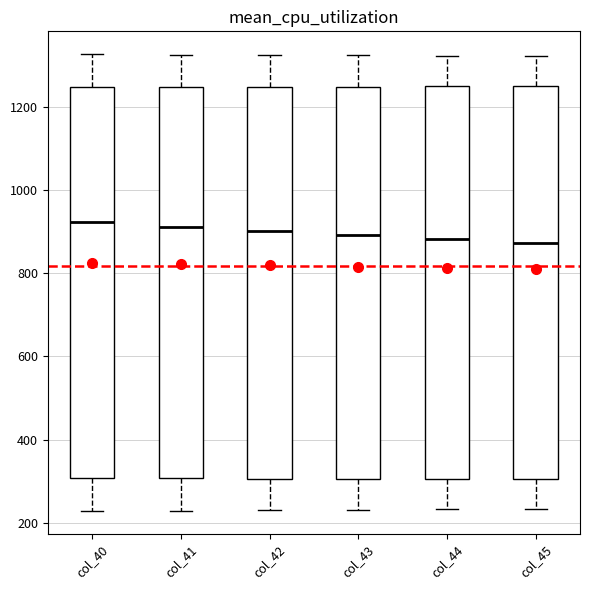

Reading left to right, transcribe this box plot: for each box, give where its median line is, the range the box spans, and where its two whiskers end, as read against the y-axis. The values are not printed on the chart, so give them approximately, as read against the axis.

col_40: median 920, box 300 to 1240, whiskers 220 to 1320
col_41: median 920, box 300 to 1240, whiskers 220 to 1320
col_42: median 900, box 300 to 1240, whiskers 240 to 1320
col_43: median 900, box 300 to 1240, whiskers 240 to 1320
col_44: median 880, box 300 to 1240, whiskers 240 to 1320
col_45: median 880, box 300 to 1260, whiskers 240 to 1320